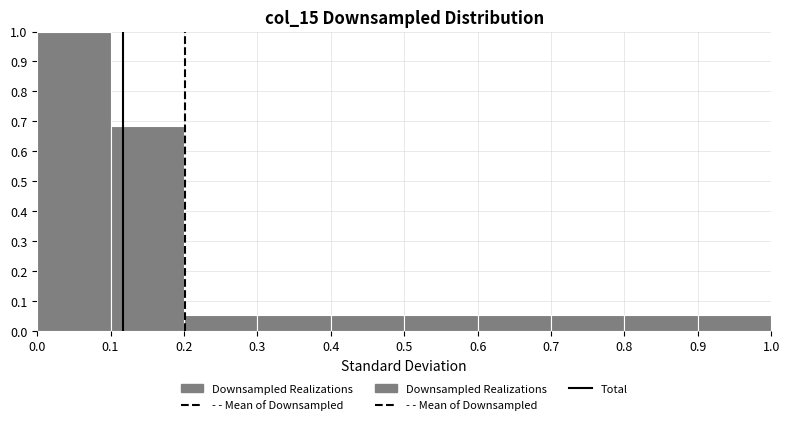

Reading left to right, transcribe this chart: for each bar, give the range it covers on the x-axis and its height. The values are not printed on the chart, so give them approximately, as read against the axis.

0.0 to 0.1: 1.00
0.1 to 0.2: 0.68
0.2 to 0.3: 0.05
0.3 to 0.4: 0.05
0.4 to 0.5: 0.05
0.5 to 0.6: 0.05
0.6 to 0.7: 0.05
0.7 to 0.8: 0.05
0.8 to 0.9: 0.05
0.9 to 1.0: 0.05